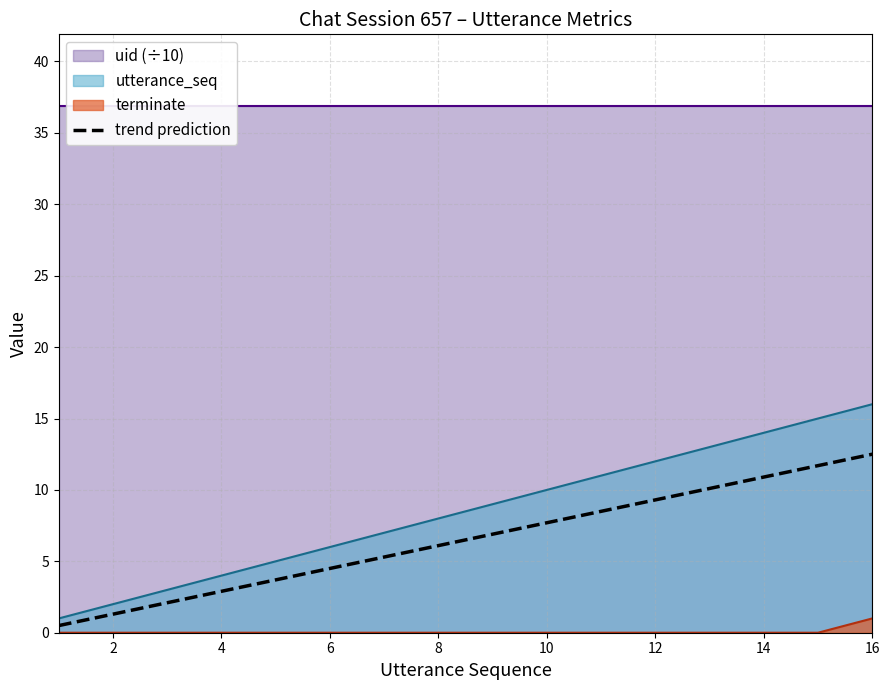

Is it true that terminate equals 0.0 at 14?

True